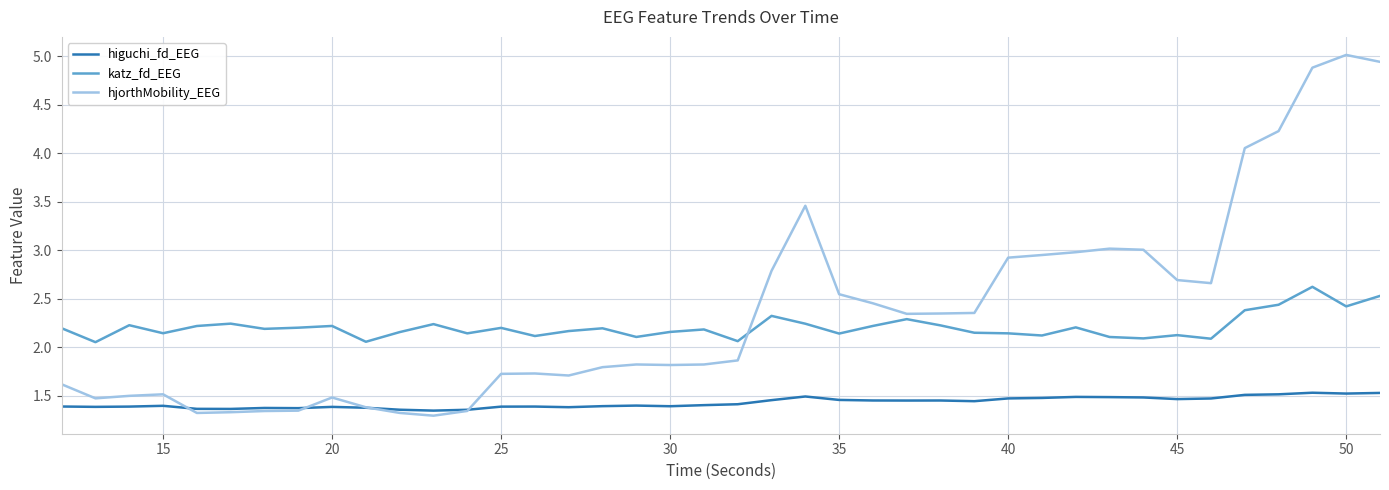

True or false: higuchi_fd_EEG and katz_fd_EEG cross at least once.

False